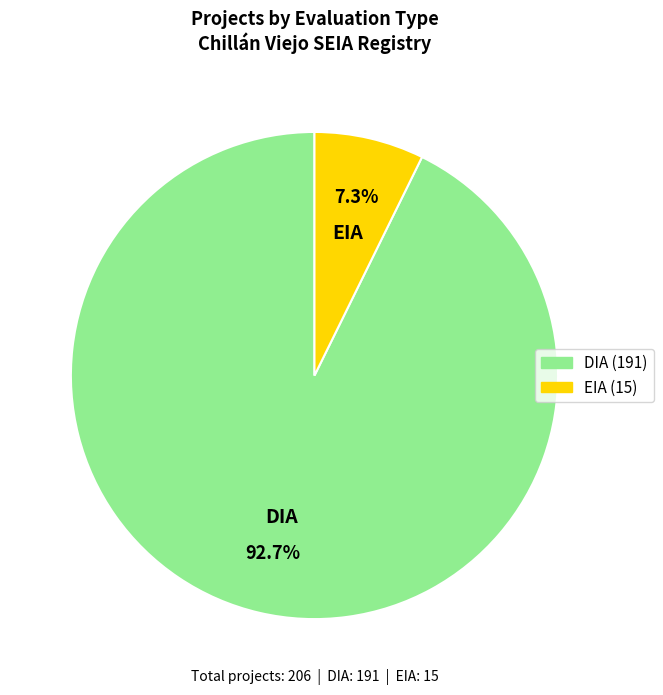

What percentage is the DIA slice, to the nearest percent?

93%